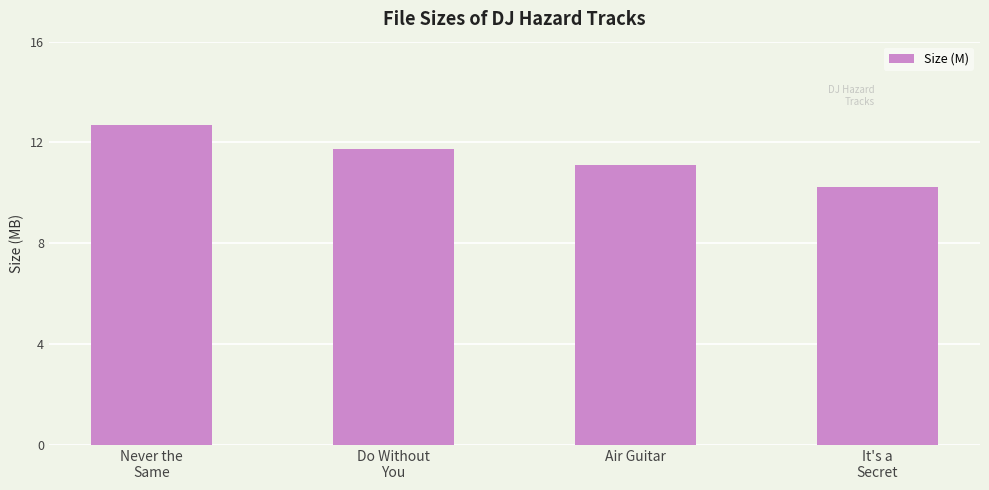

The value at It's a
Secret is 10.2. True or false?

True